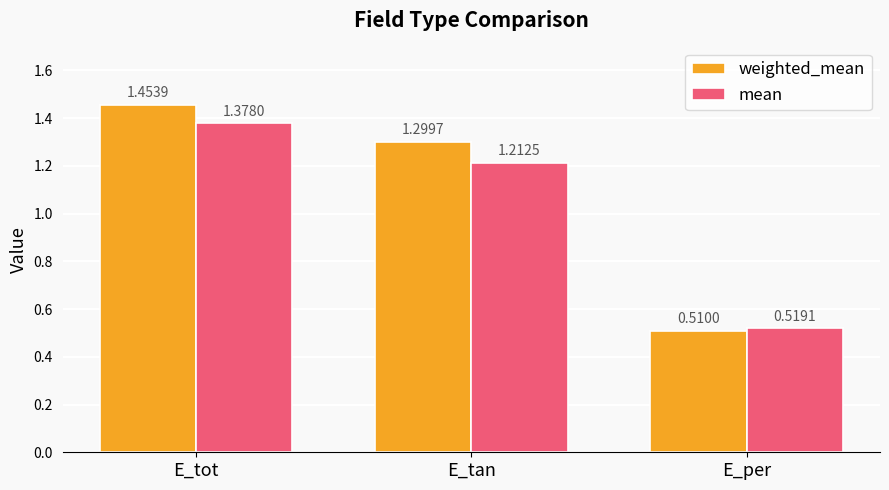

At E_tan, list the series in order from smallest to largest.

mean, weighted_mean